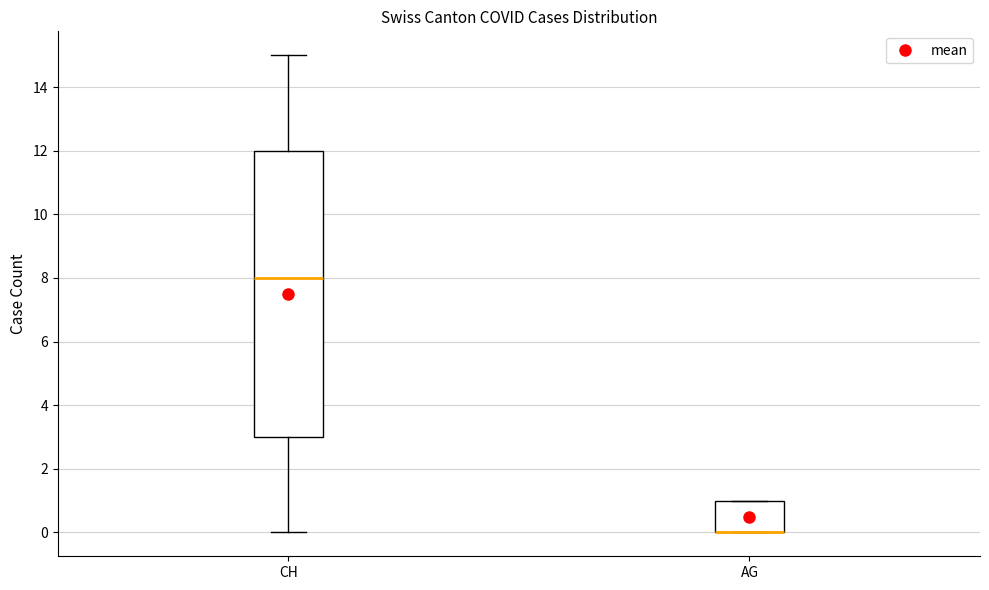

Reading left to right, transcribe this box plot: for each box, give where its median line is, the range the box spans, and where its two whiskers end, as read against the y-axis. The values are not printed on the chart, so give them approximately, as read against the axis.

CH: median 8, box 3 to 12, whiskers 0 to 15
AG: median 0 (drawn on the box's lower edge), box 0 to 1, whiskers 0 to 1